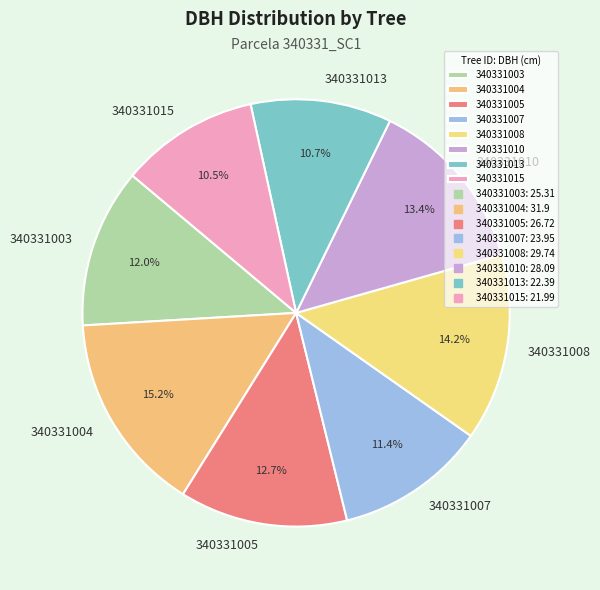

To the nearest percent, what portion does 340331005 represent?

13%